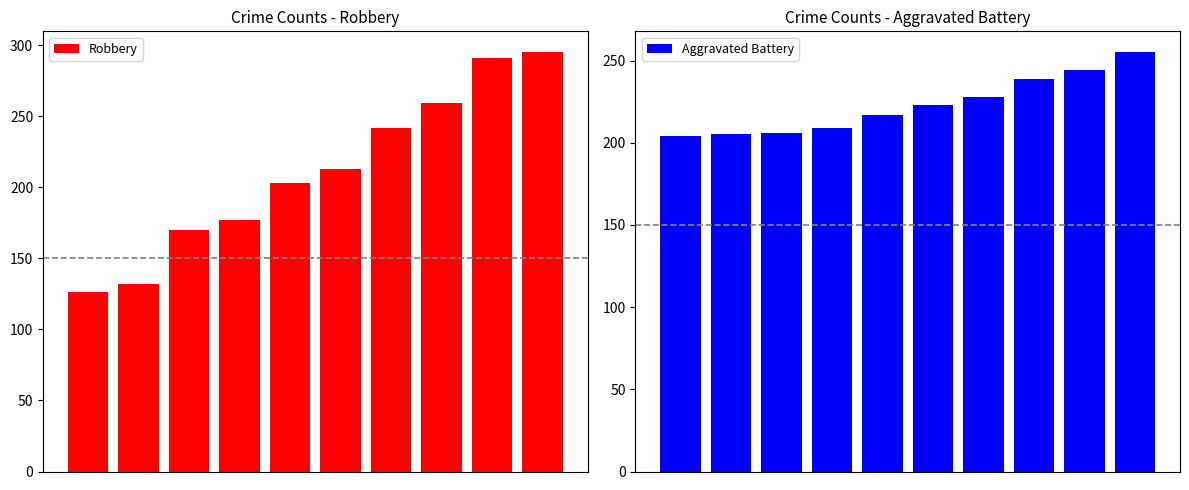

Reading right to left, extract all data points from this chart.

Robbery: 9=295	8=291	7=259	6=242	5=213	4=203	3=177	2=170	1=132	0=126
Aggravated Battery: 9=255	8=244	7=239	6=228	5=223	4=217	3=209	2=206	1=205	0=204